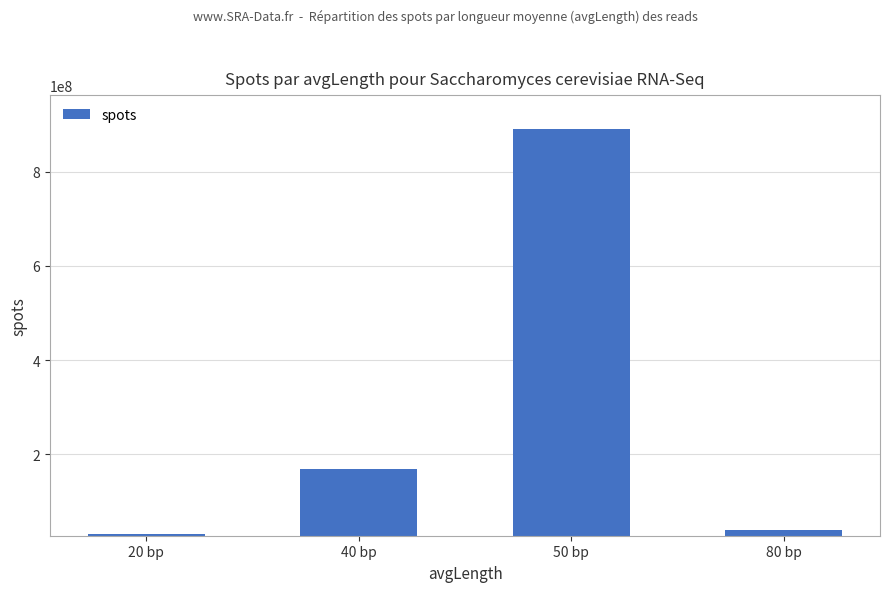

Is it true that the value at 20 bp is 30900888?

True